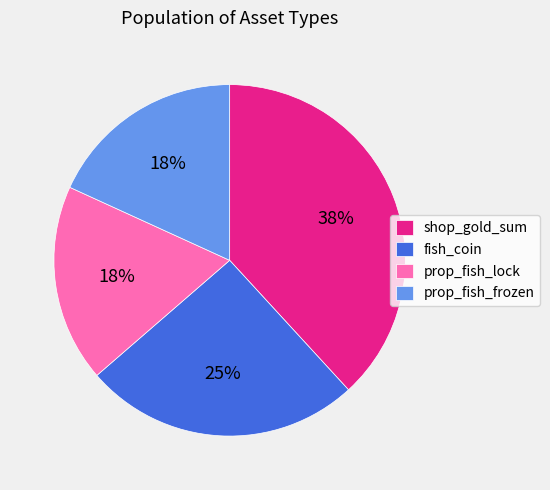

Is it true that prop_fish_frozen is 18% of the pie?

True